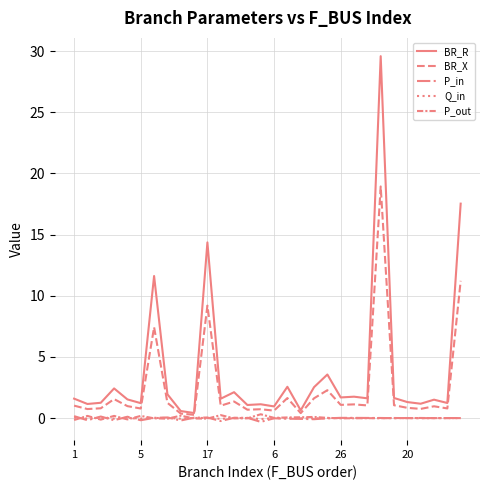

Is this an area chart (filled region under the line)?

No